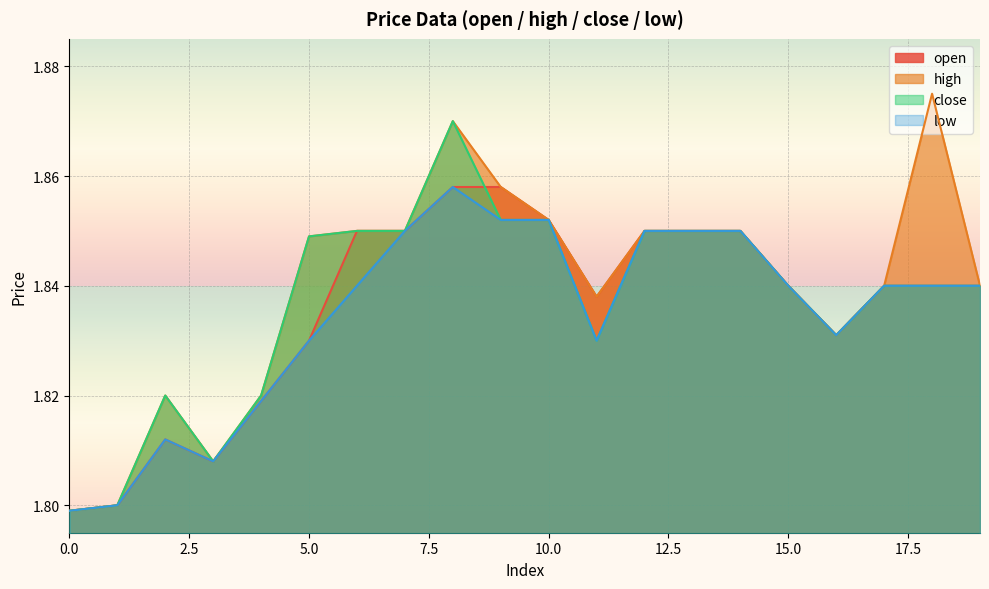

What are all the series names shown in the legend?

open, high, close, low